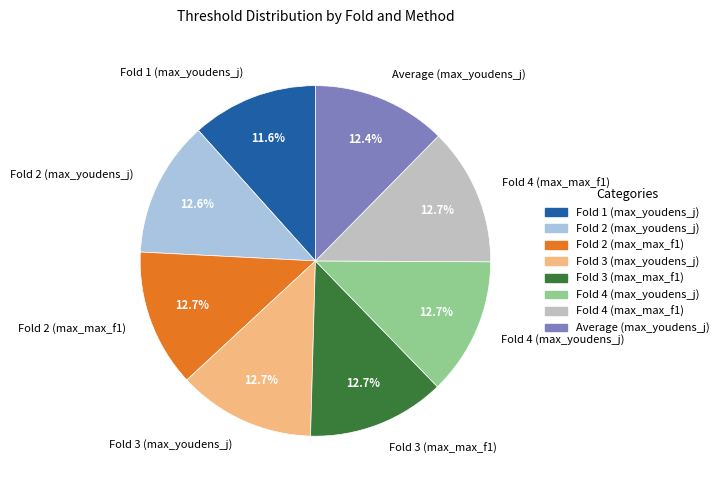

The Fold 2 (max_youdens_j) slice represents 13% of the pie. True or false?

True